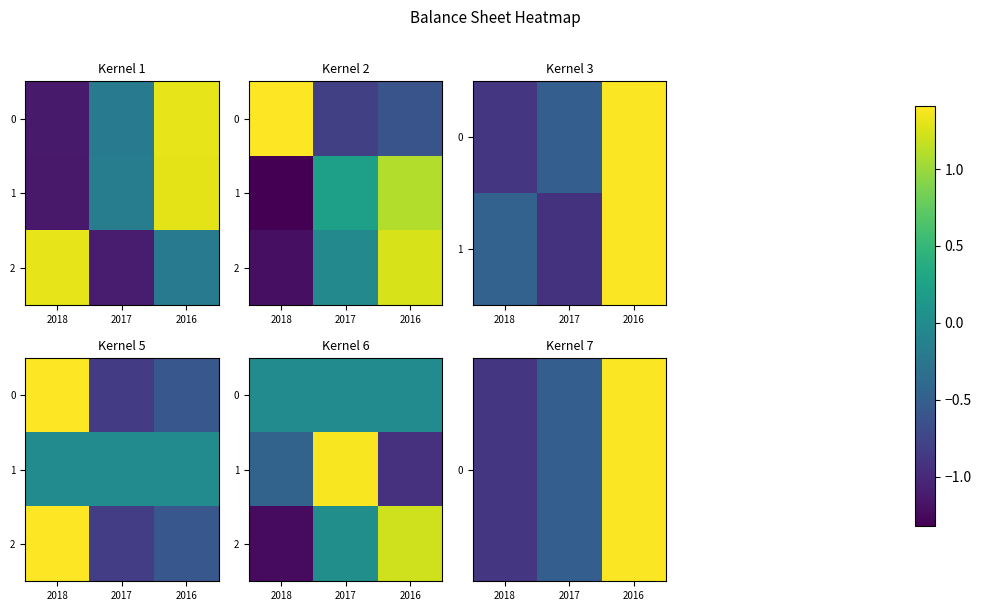

List the labels in order of 1 value, smallest first.

2016, 2018, 2017